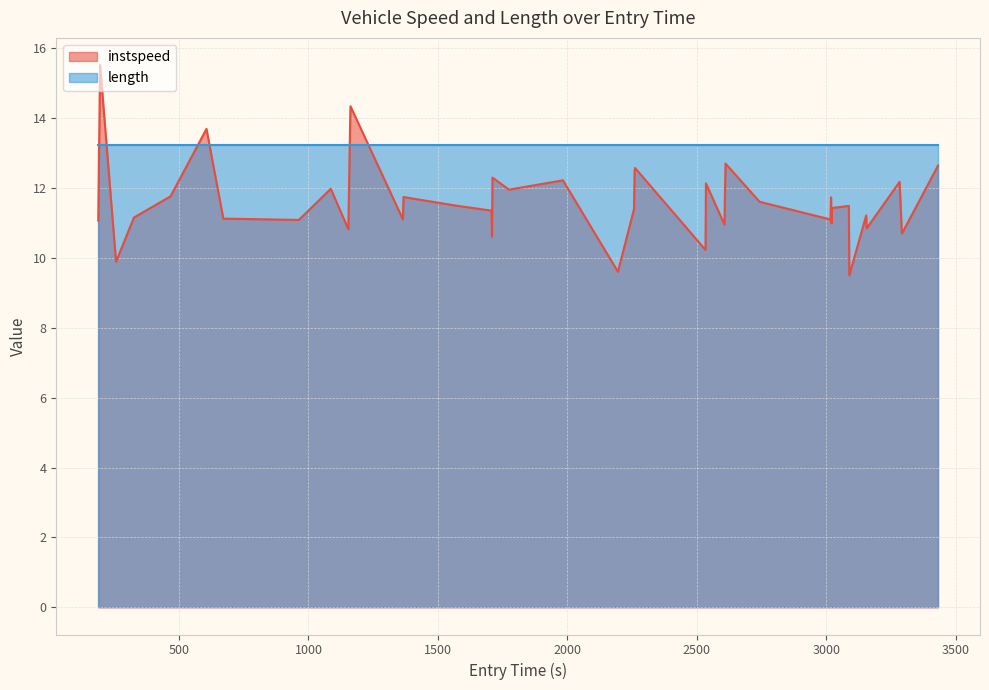

What is the label of the 10th point from the left?

1153.9239120261122